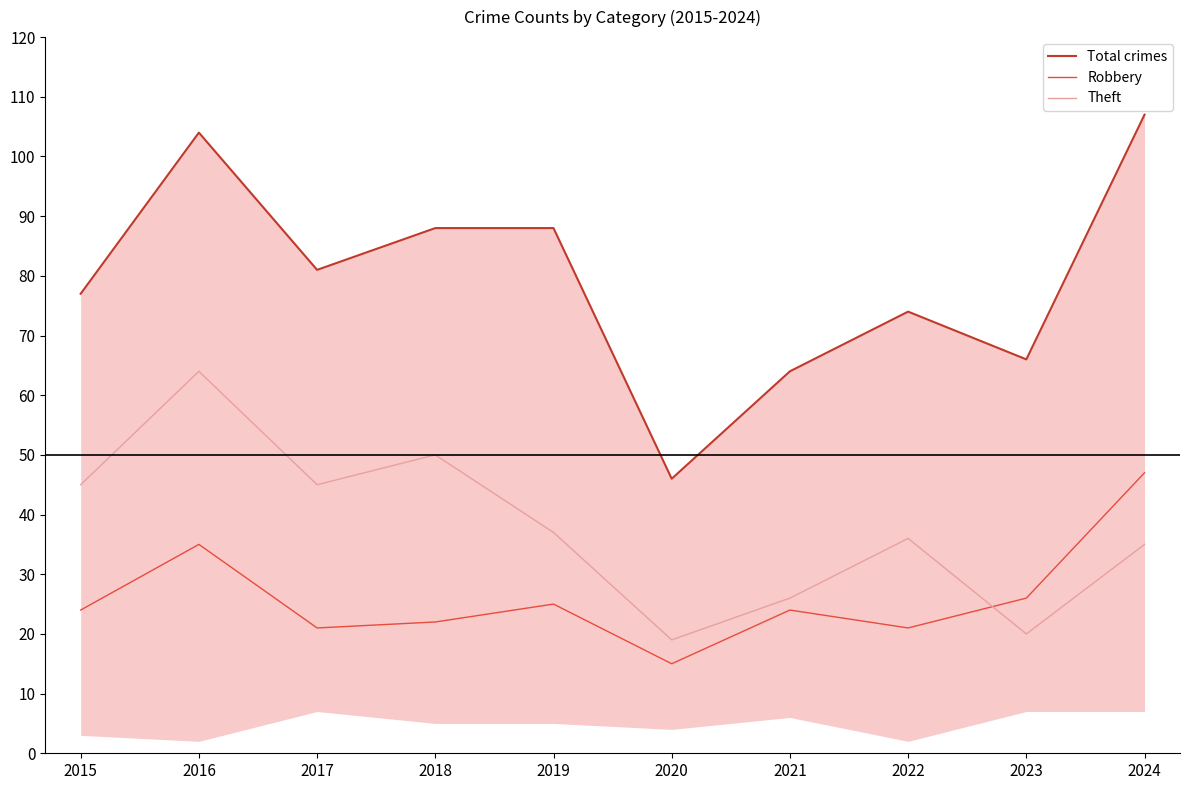

Between which two adjacent categories do Theft and Robbery first intersect?

2022 and 2023